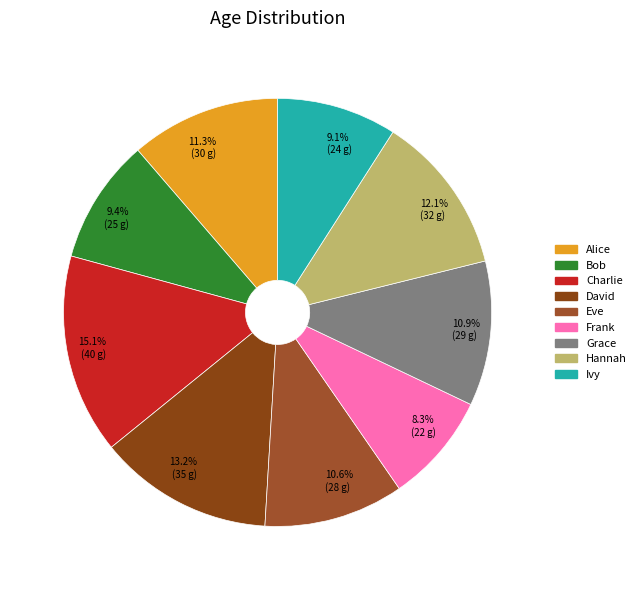

How many slices are in this pie chart?

9